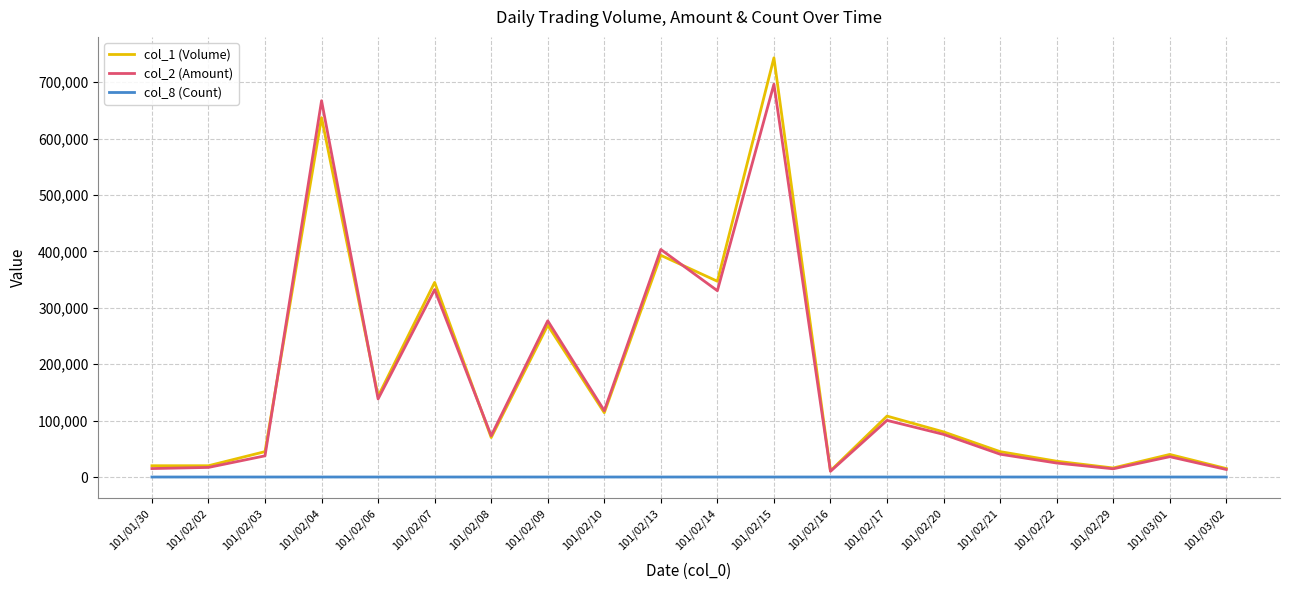

At which category is the sum across all series the highest?

101/02/15